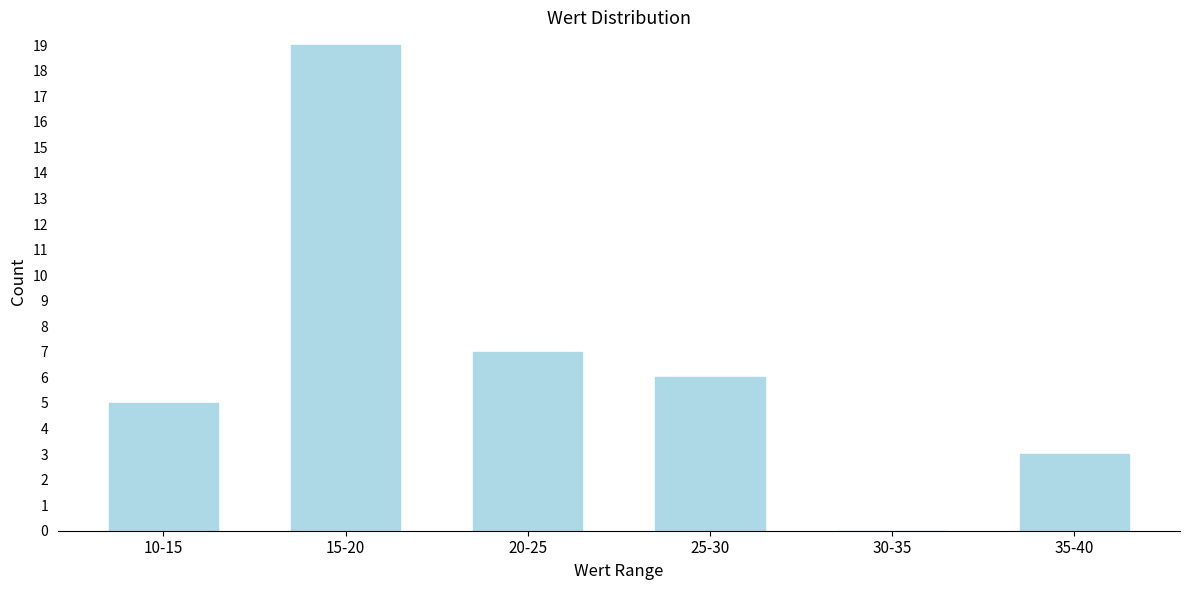

Reading left to right, list all the values displayed in this chart.

10-15=5	15-20=19	20-25=7	25-30=6	30-35=0	35-40=3